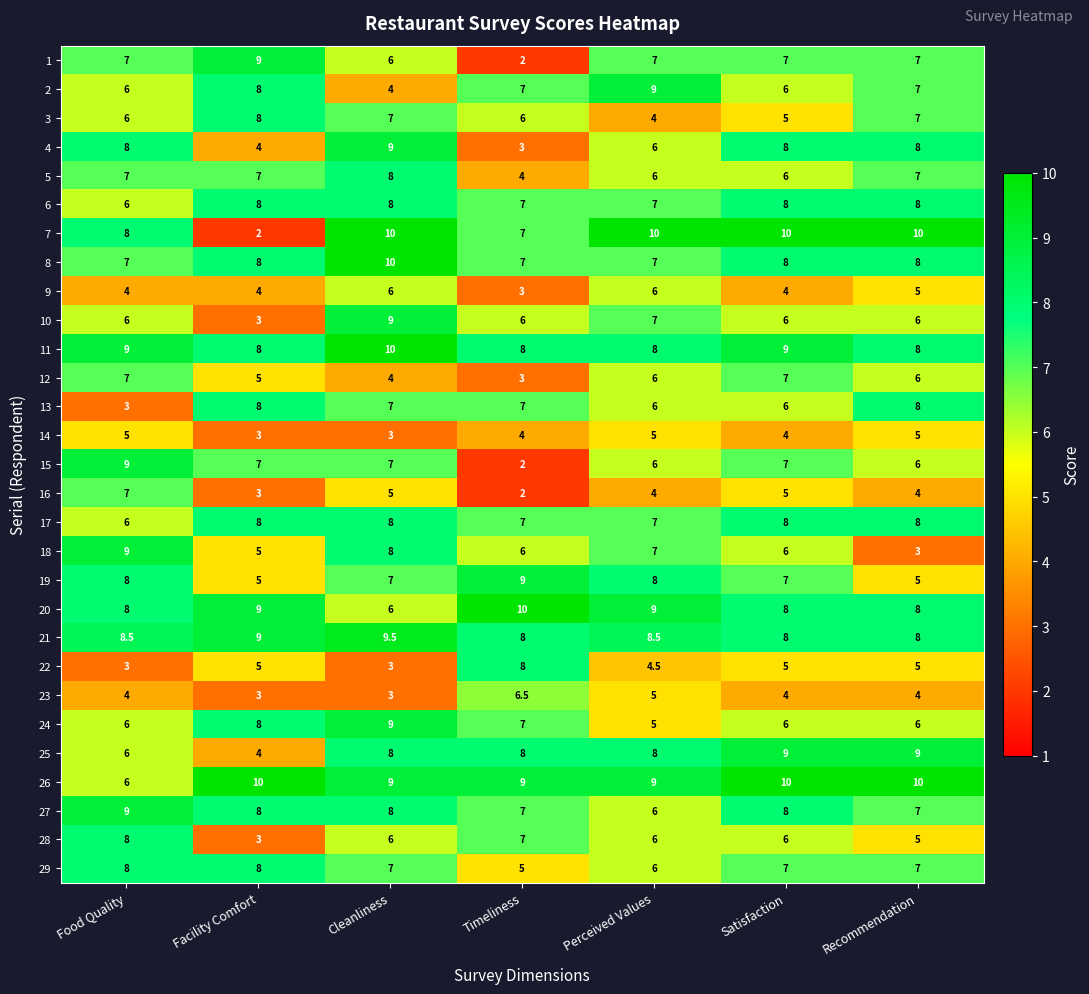

Where is 12 nearest to the value 5?

Facility Comfort